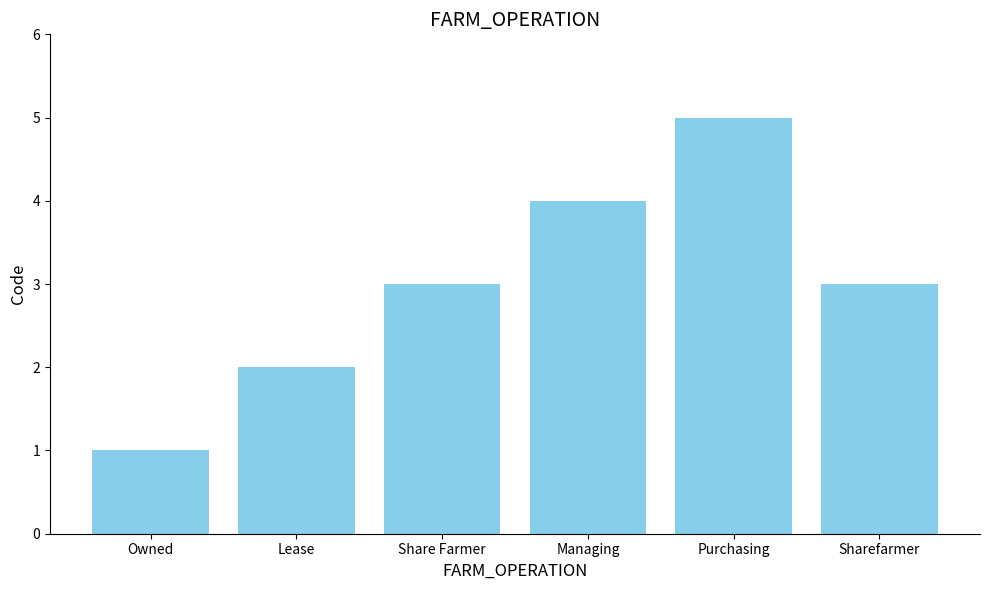

How many distinct data groups are displayed?

1